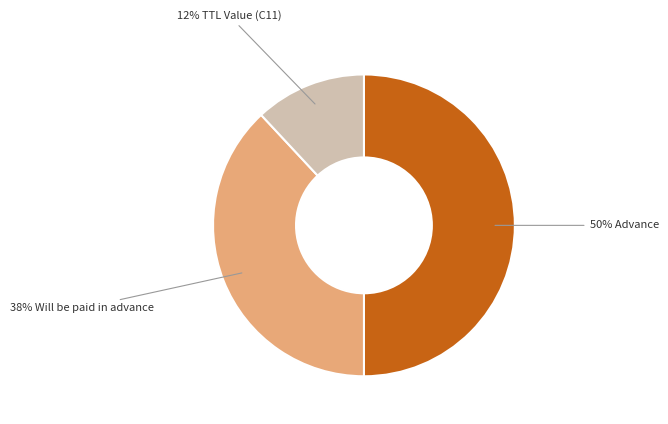

To the nearest percent, what is the average slice percentage?

33%